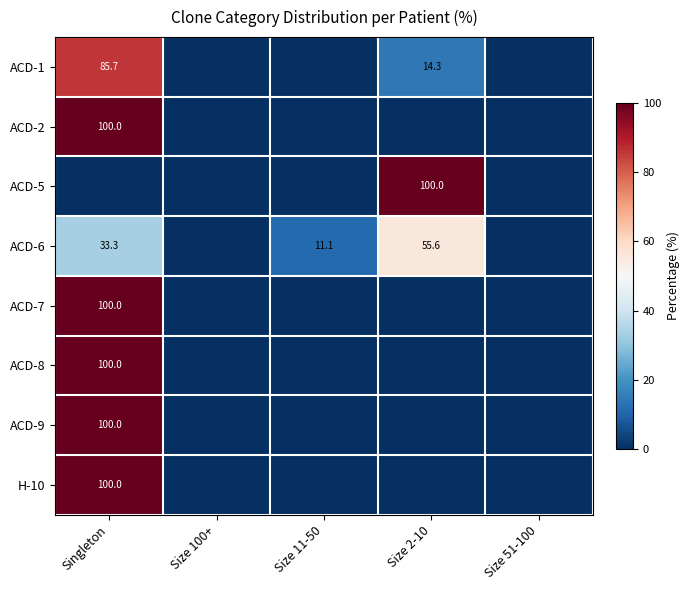

How many categories are shown in the chart?

5